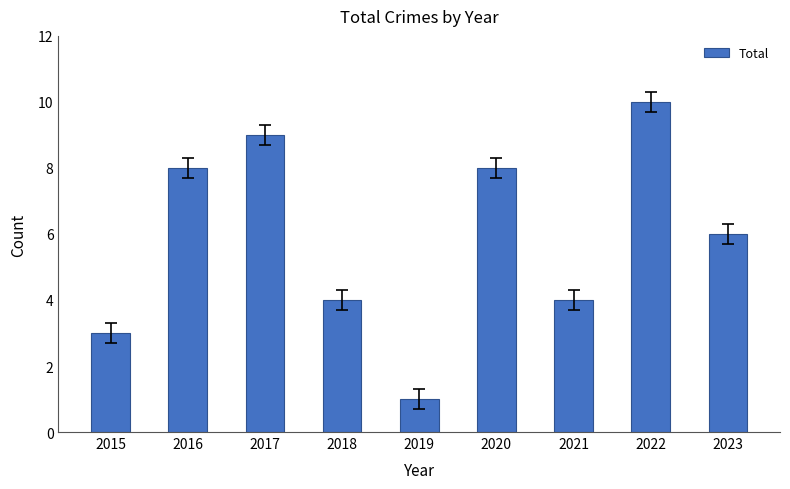

Approximately how many times larger is the value at 2015 compared to 2016?

0.4